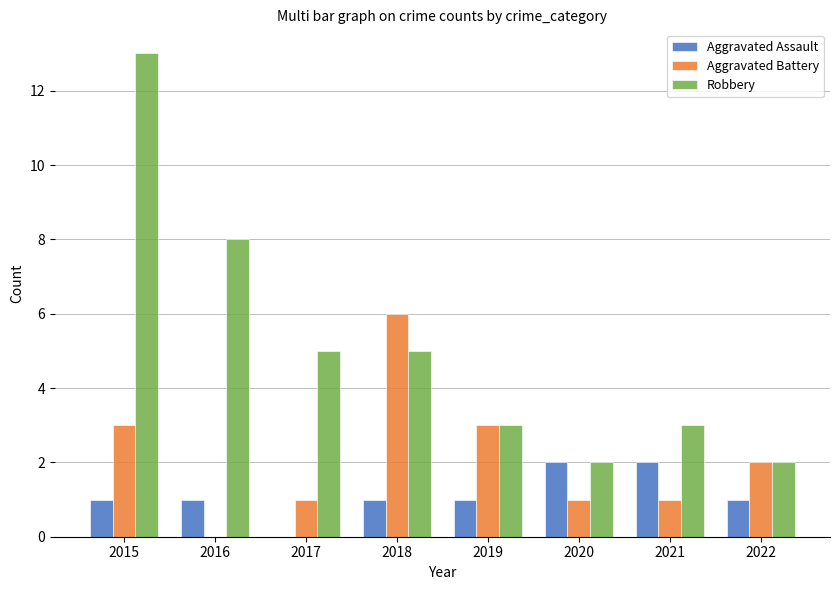

What is the sum of all Robbery values?

41